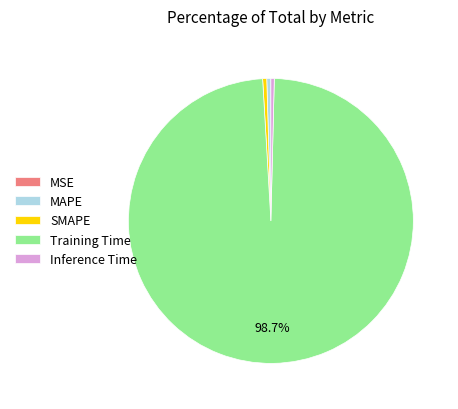

Is there a majority slice in this chart?

Yes